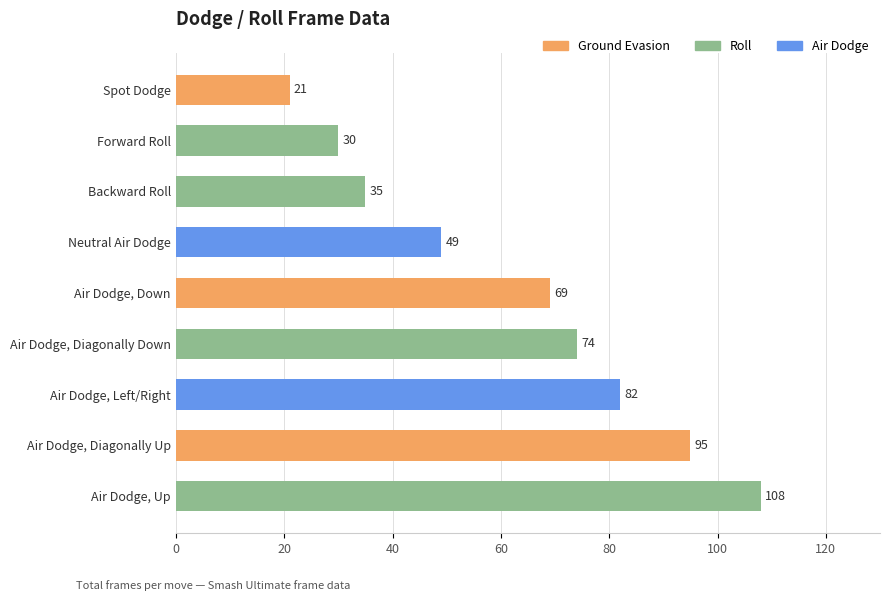

Read the value at Air Dodge, Diagonally Down.

74